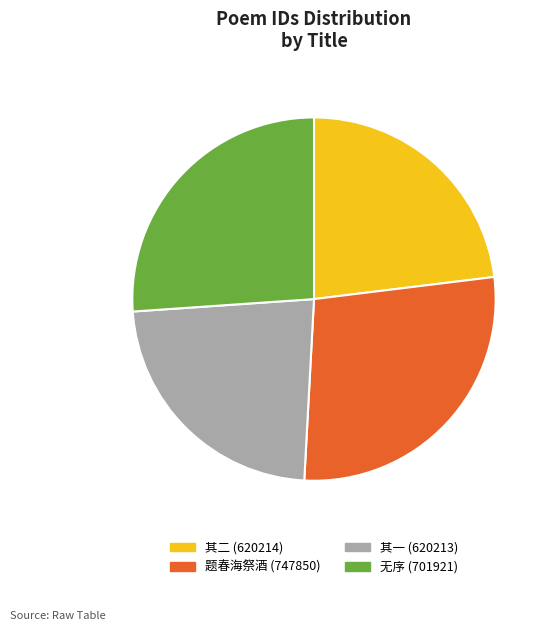

Is there any slice that represents more than half of the pie?

No